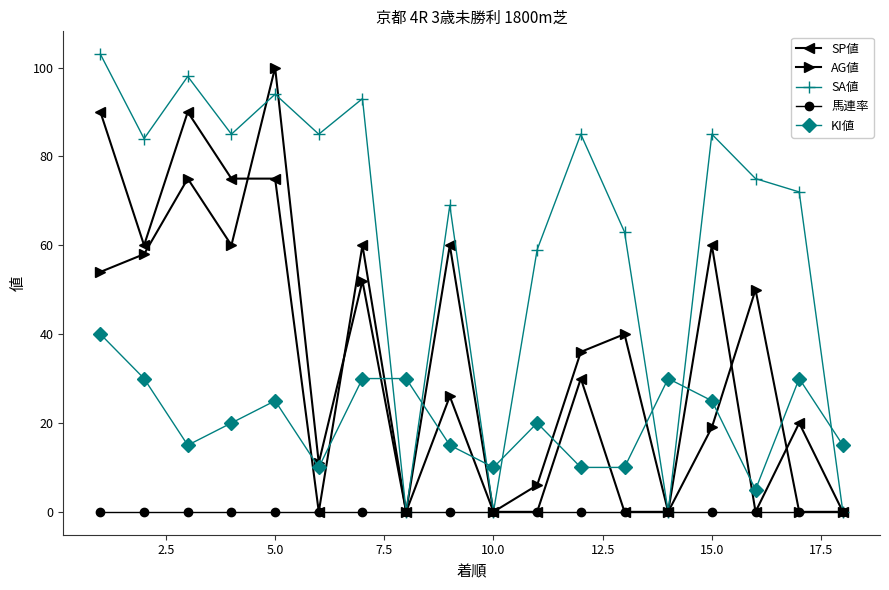

What is the maximum value shown in the chart?

103